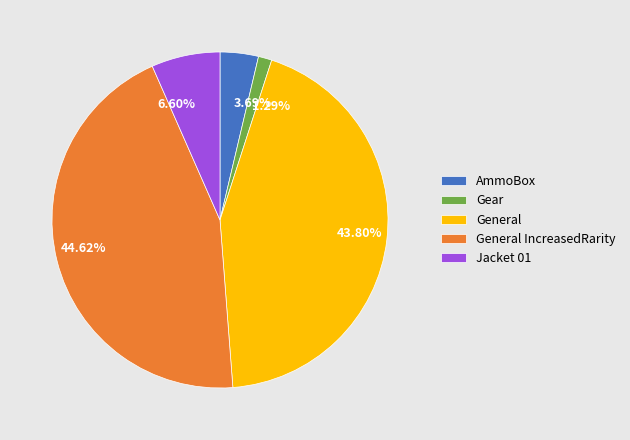

Approximately how many times larger is the value at General compared to General IncreasedRarity?

1.0